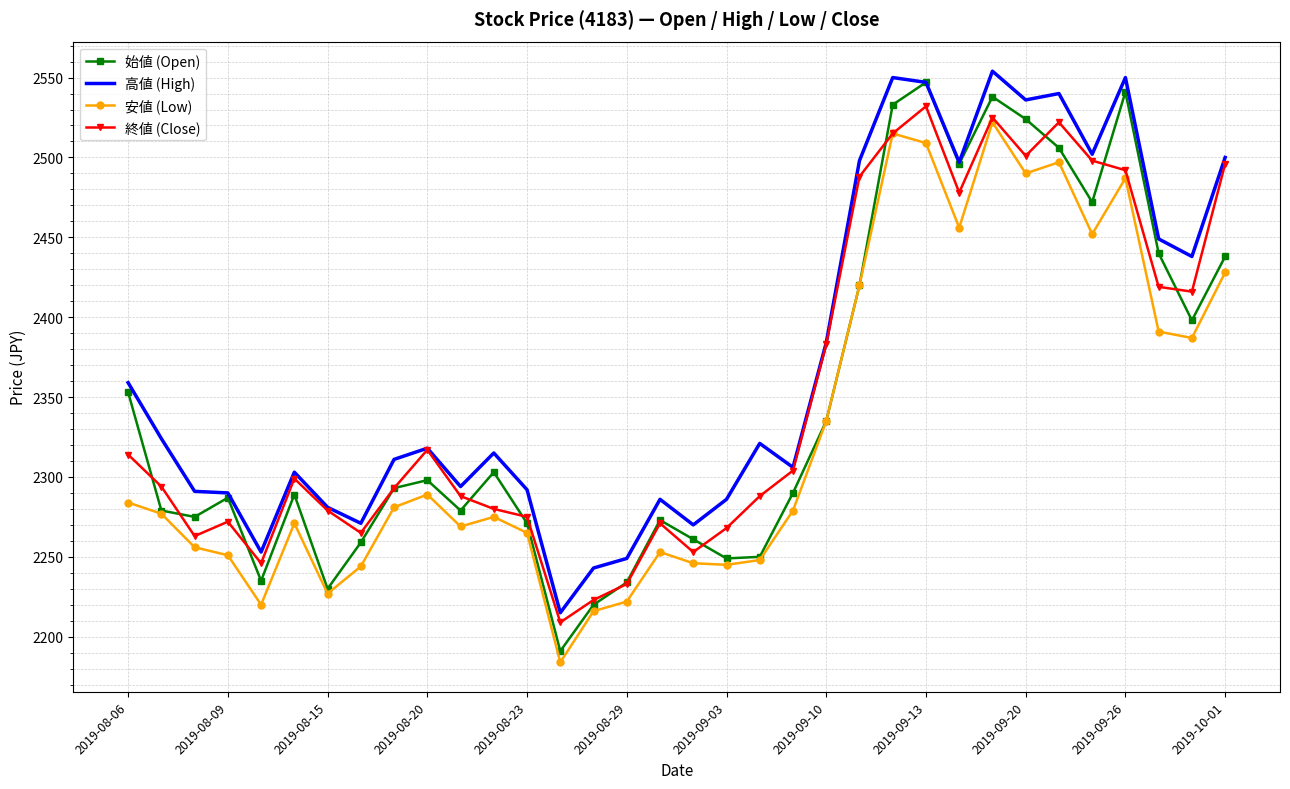

Which series has the largest range (max minus min)?

始値 (Open)